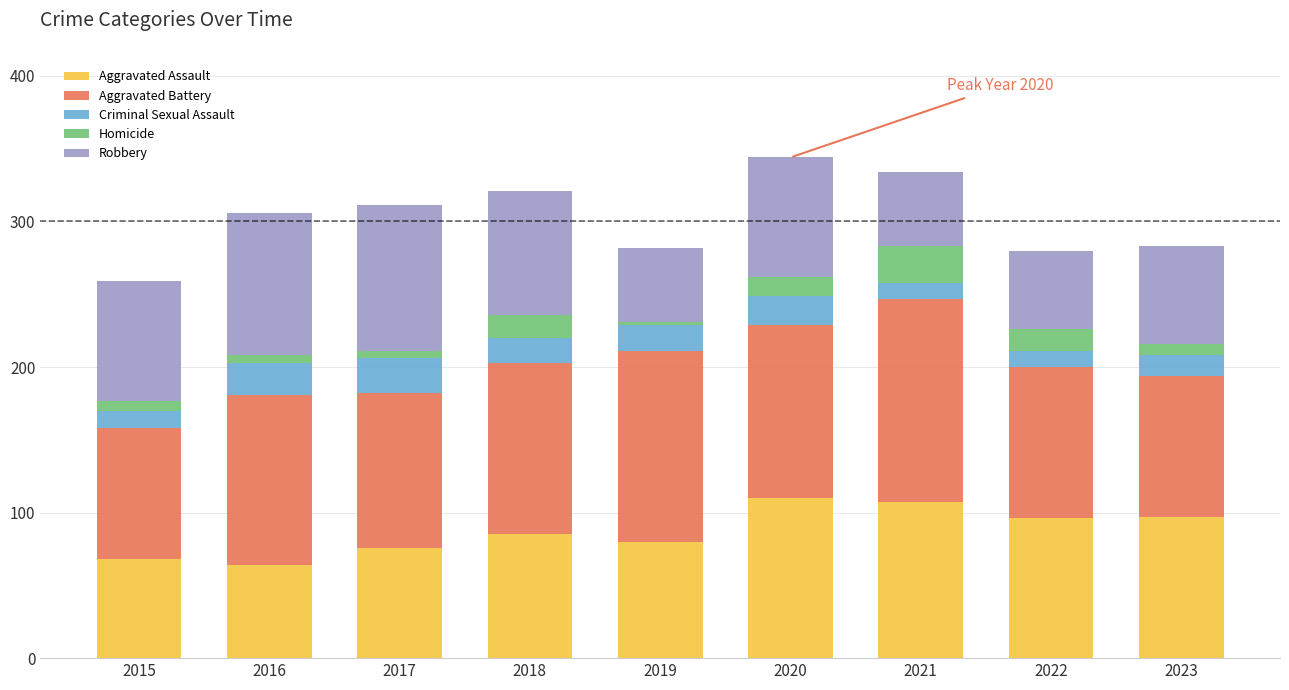

How many bars are there in total?

9